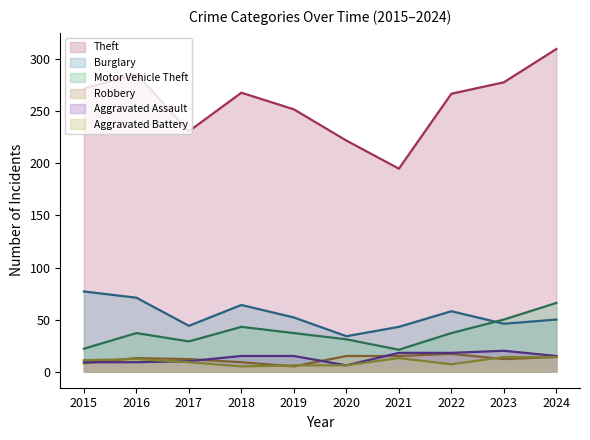

Between 2018 and 2024, which series saw the biggest shift?

Theft